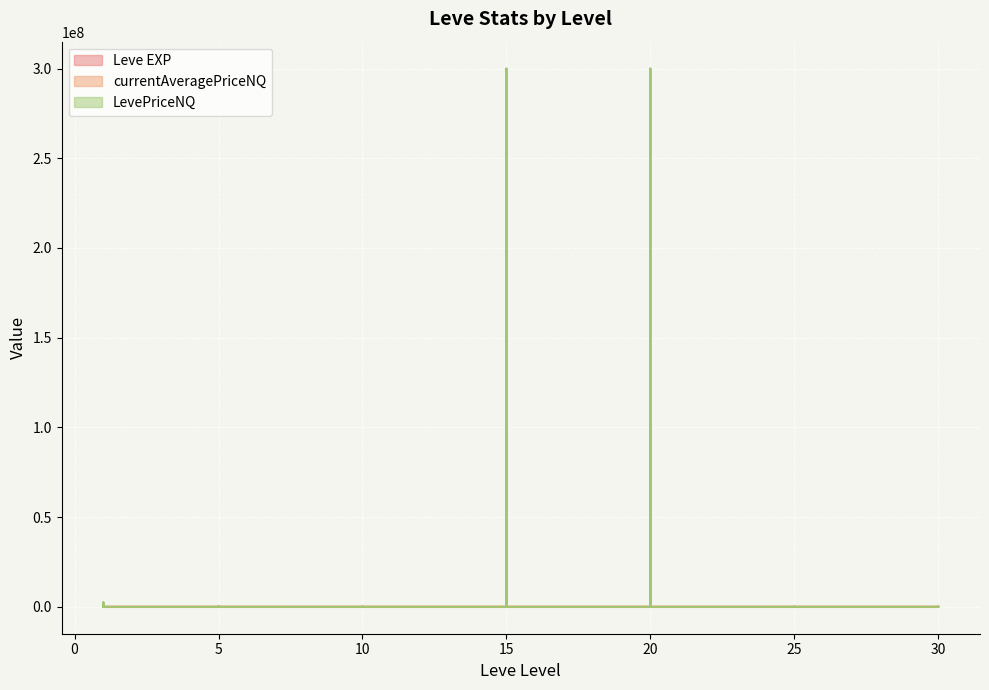

Reading left to right, extract all data points from this chart.

Leve EXP: 1=1.0	1=540.0	1=630.0	1=370.0	1=794.7	1=370.0	5=1.0	5=6.0	5=1.0	5=2.0	5=1.0	5=3.0	10=3.0	10=3.0	10=9.0	10=4.0	10=3.0	10=10.0	15=17.0	15=7.0	15=19.0	15=13.0	15=11.0	15=18.0	20=11.0	20=13.0	20=18.0	20=22.0	20=12.0	20=22.0	25=55.0	25=20.0	25=12.0	25=31.0	25=53.0	25=20.0	30=36.0	30=72.0	30=17.0	30=57.0
currentAveragePriceNQ: 1=491.3	1=11441.4	1=833748.2	1=615.1	1=666.5	1=105.0	5=649.6	5=83330.3	5=883.2	5=644.7	5=392.0	5=170.2	10=2169.6	10=59.0	10=999.0	10=1395.0	10=328.5	10=3216.0	15=1208.5	15=4000.0	15=100000000.0	15=1409.2	15=0.0	15=687.5	20=200.7	20=100000000.0	20=0.0	20=356806.0	20=687.5	20=0.0	25=1499.0	25=646.0	25=299.0	25=0.0	25=1199.0	25=0.0	30=58.2	30=1885.3	30=67.8	30=130.7
LevePriceNQ: 1=960.8	1=34324.3	1=2501244.8	1=1845.4	1=1999.5	1=315.0	5=1948.7	5=249991.0	5=2649.5	5=1934.0	5=1176.0	5=510.6	10=6508.7	10=177.0	10=2997.0	10=4185.0	10=985.6	10=9648.0	15=3625.5	15=12000.0	15=300000000.0	15=4227.6	15=0.0	15=2062.5	20=602.1	20=300000000.0	20=0.0	20=1070418.0	20=2062.5	20=0.0	25=4497.0	25=3876.0	25=897.0	25=0.0	25=3597.0	25=0.0	30=174.6	30=5655.9	30=271.1	30=392.0